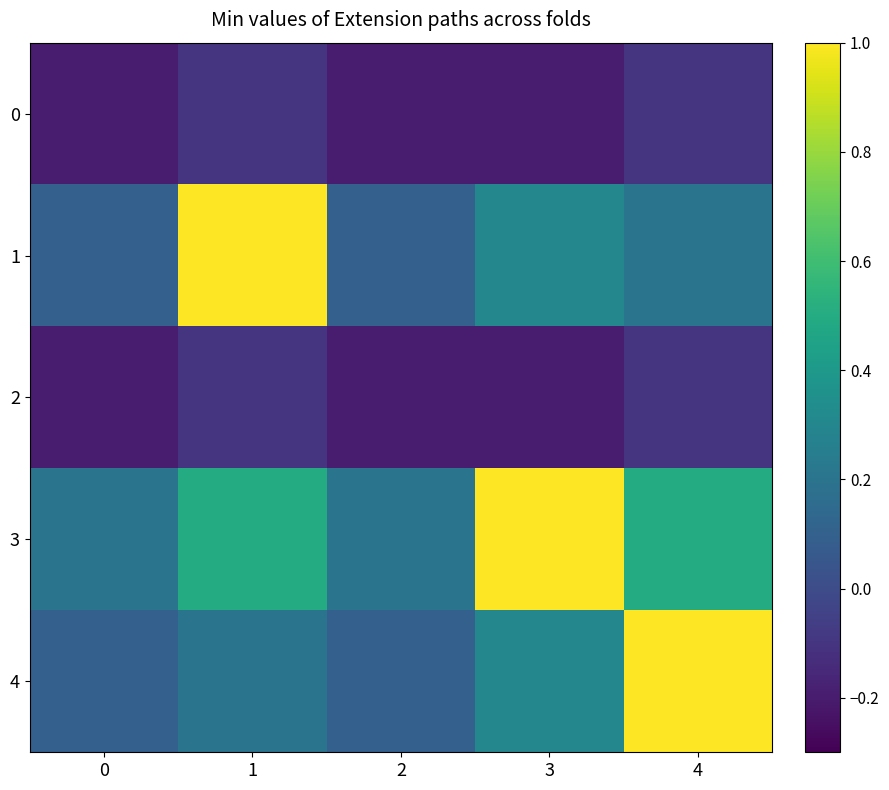

What is the greatest value displayed?

1.0